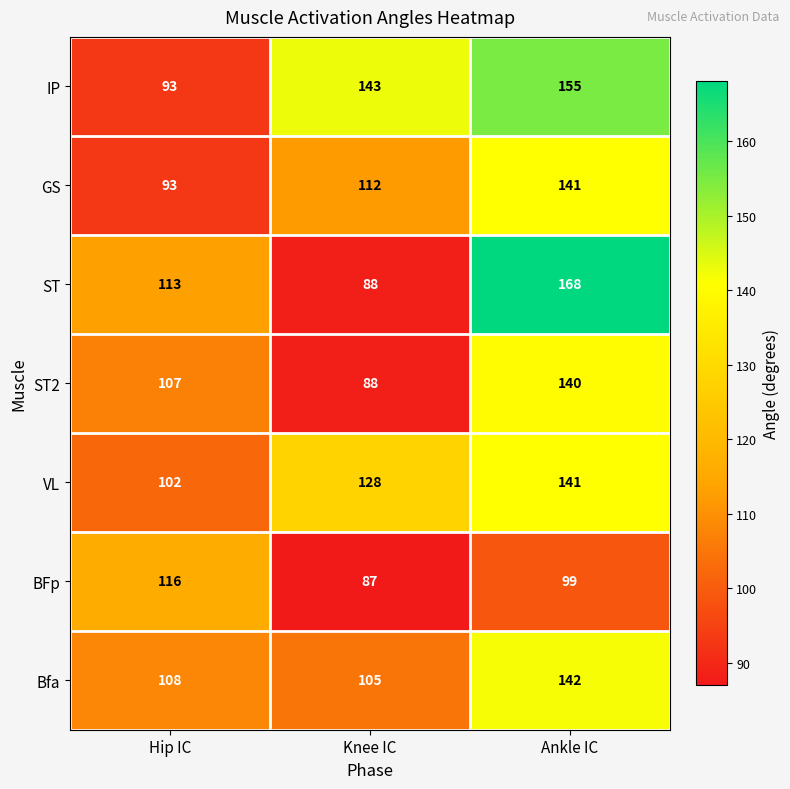

What is the minimum value shown in the chart?

87